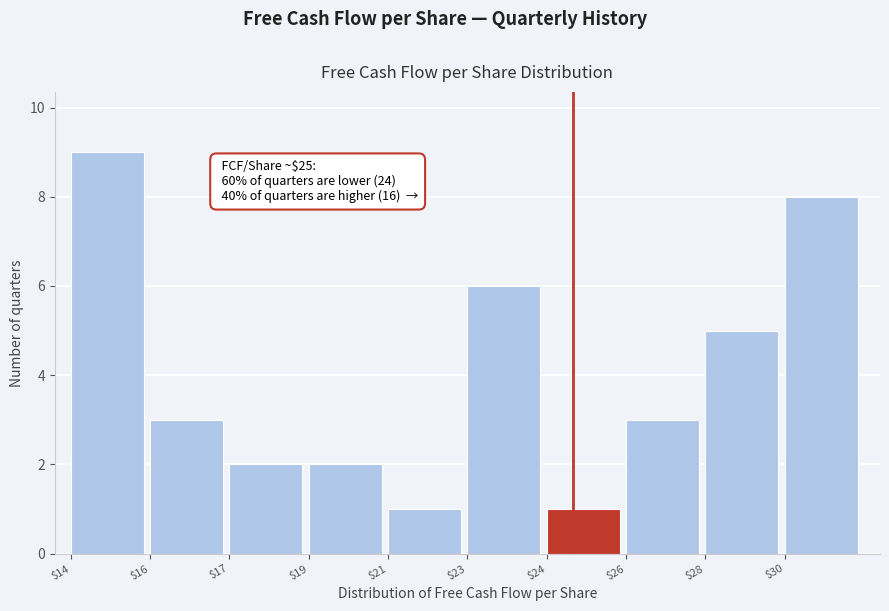

Reading left to right, transcribe all the data shown in this chart.

9	3	2	2	1	6	1	3	5	8